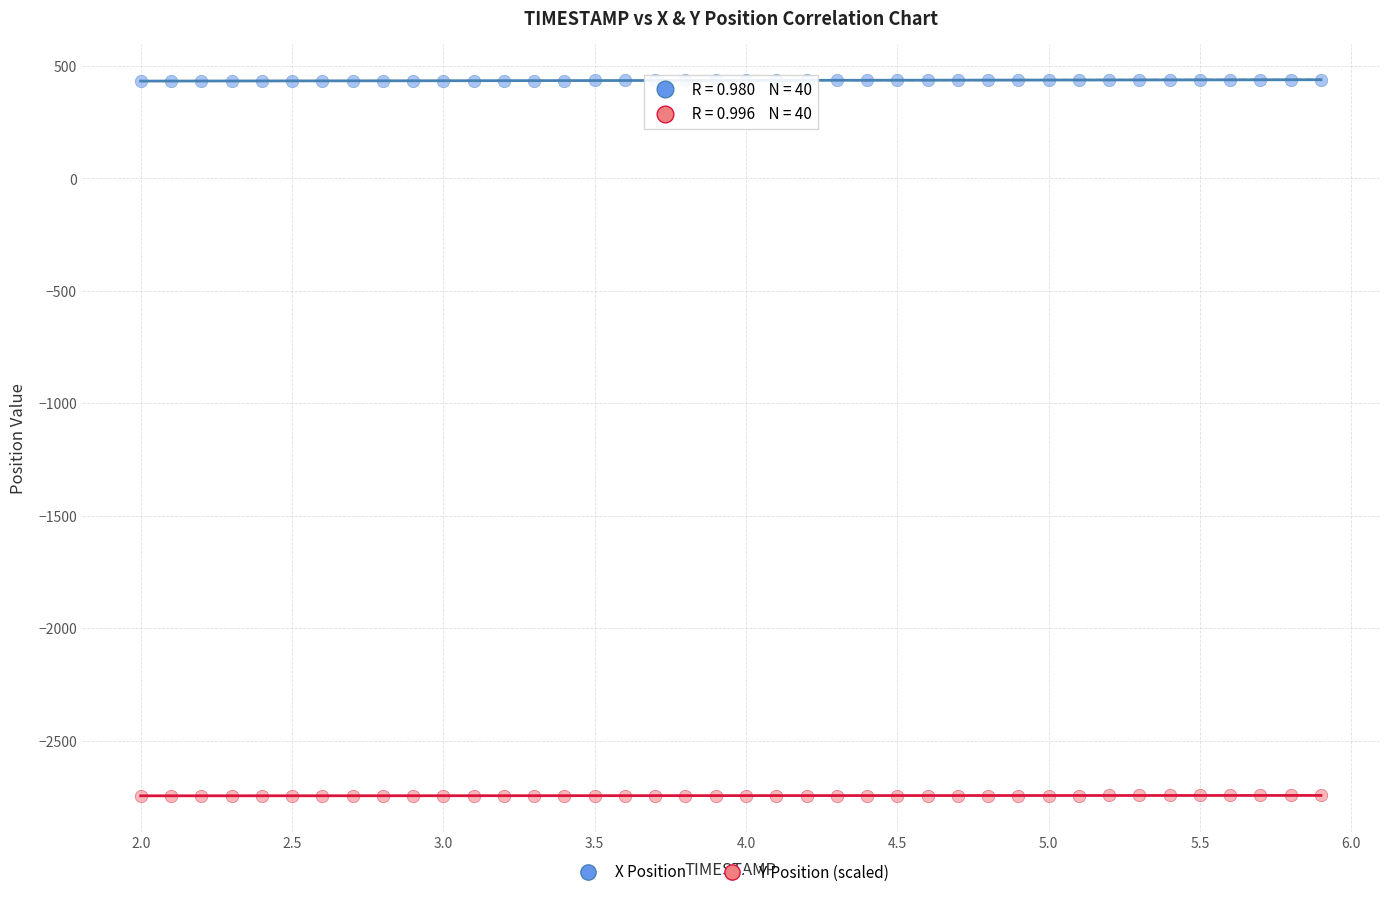

Which series contains the lowest Y value?

Y Position (scaled)